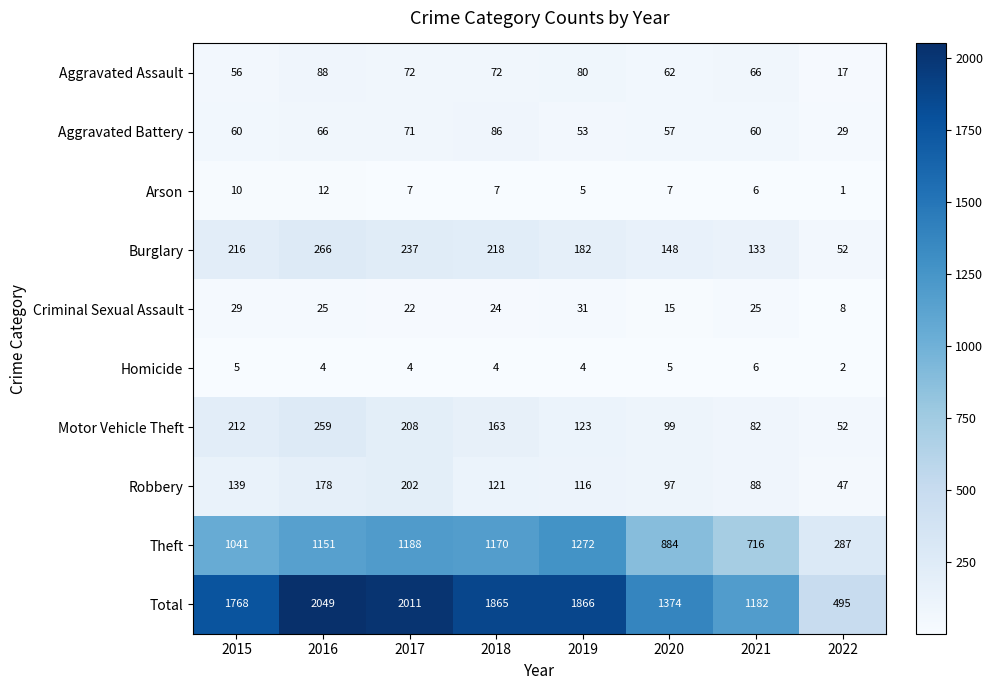

The Burglary series shows 133 at 2021. True or false?

True